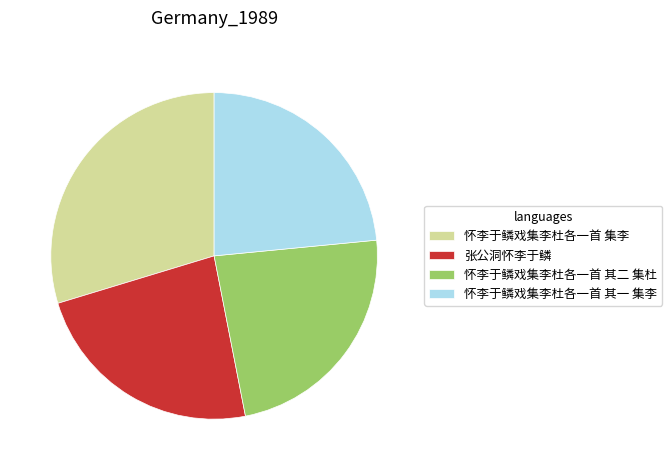

Is there any slice that represents more than half of the pie?

No